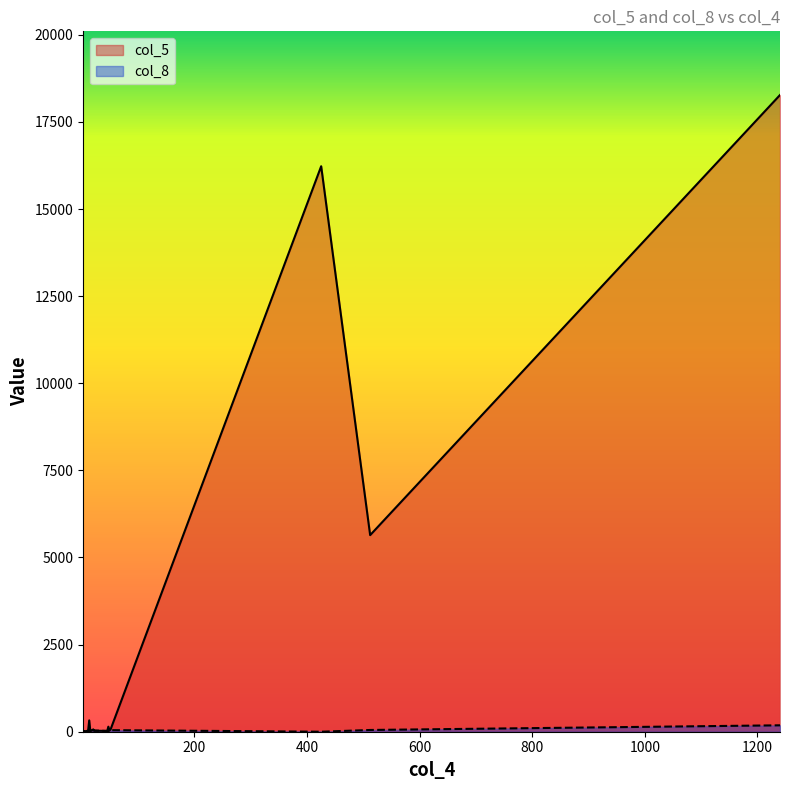

At how many categories does at least one series exceed 5405?

3